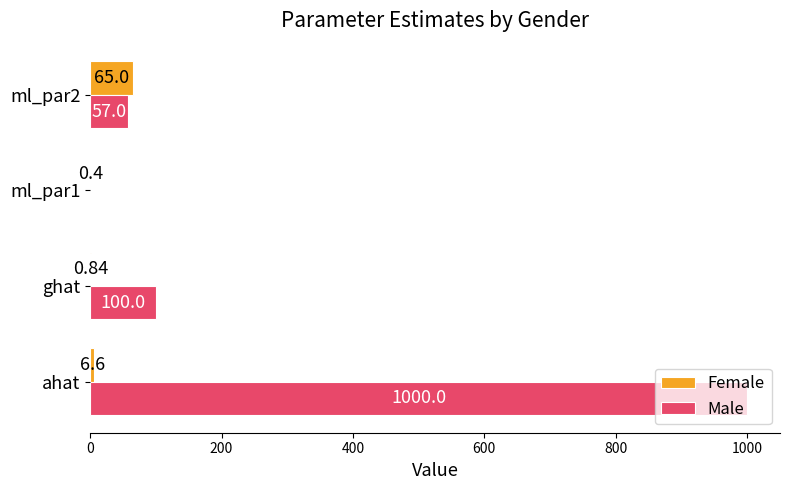

Which label corresponds to the largest value in the chart?

ahat